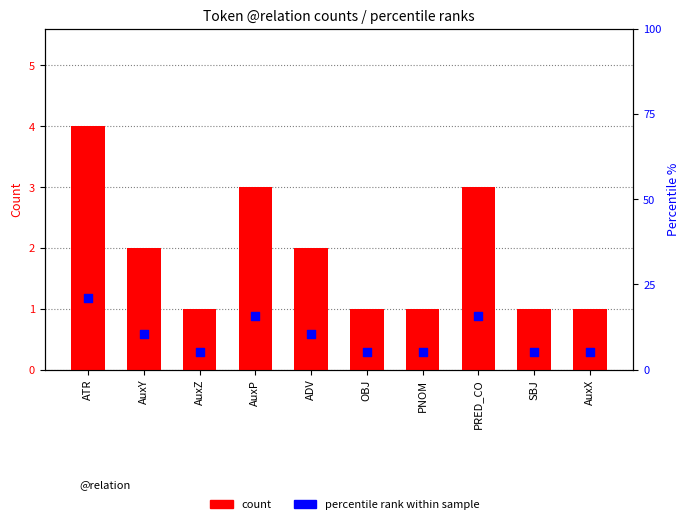

Which series has the widest spread of Y values?

percentile rank